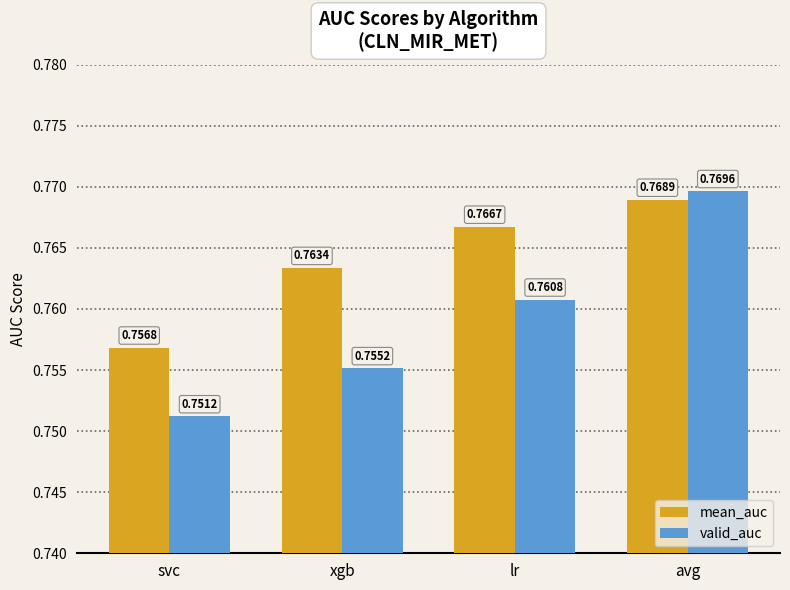

What is the label of the 1st bar from the right?

avg